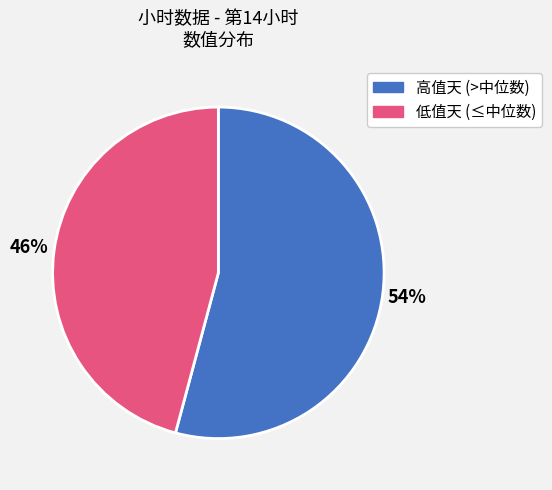

Do 高值天 (>中位数) and 低值天 (≤中位数) together represent more than half of the pie?

Yes